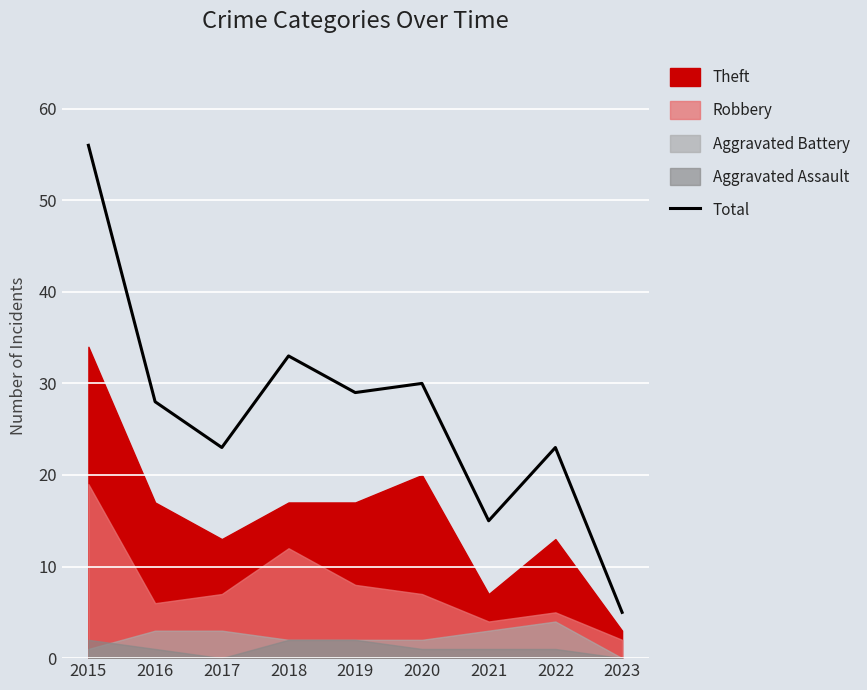

Which category has the highest value in the Total series?

2015